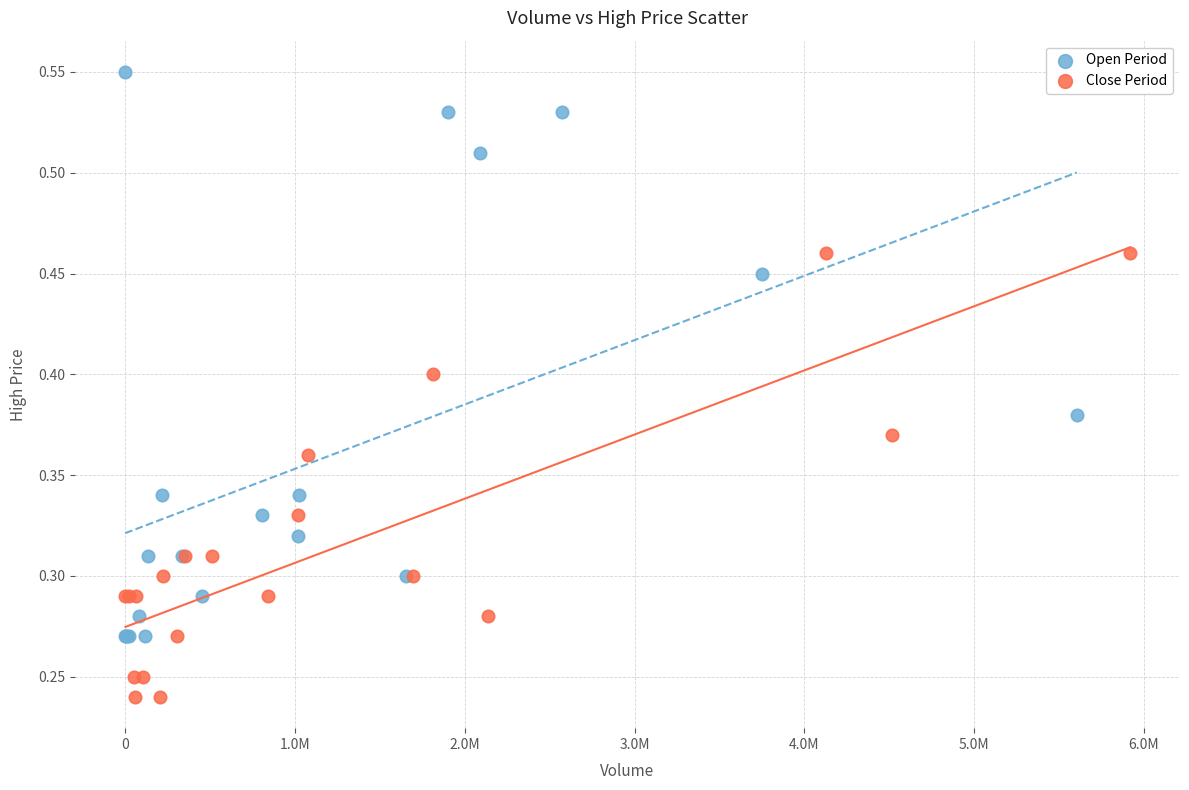

Which series reaches the maximum Y coordinate?

Open Period